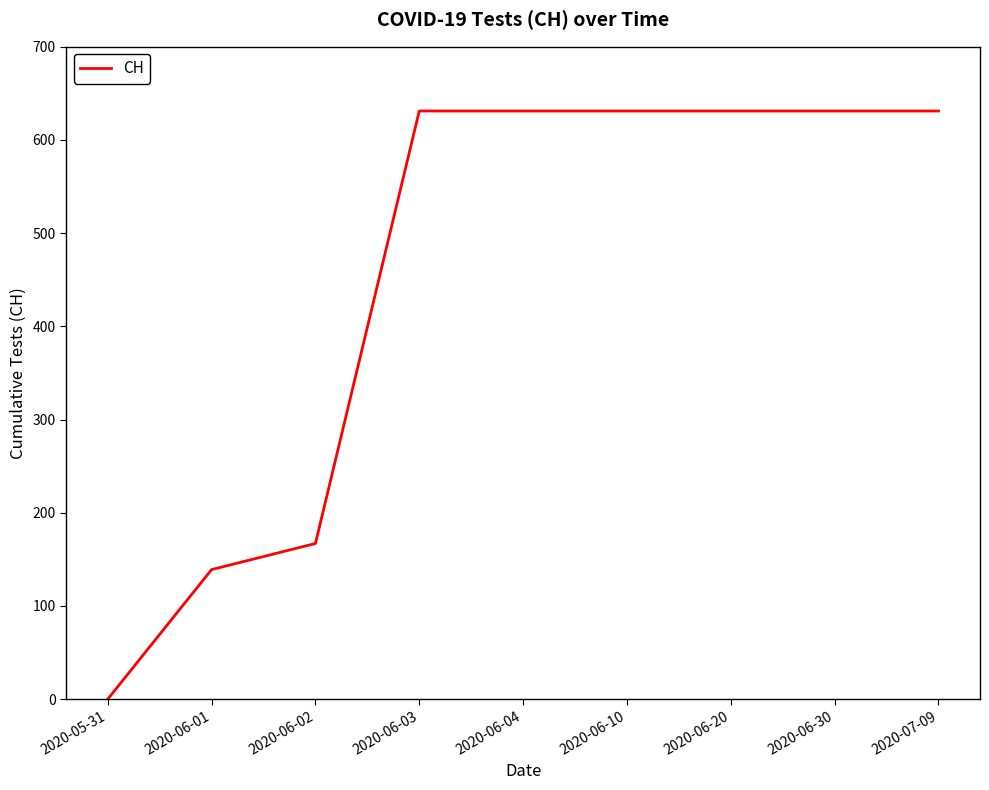

What is the difference between the maximum and minimum values?

631